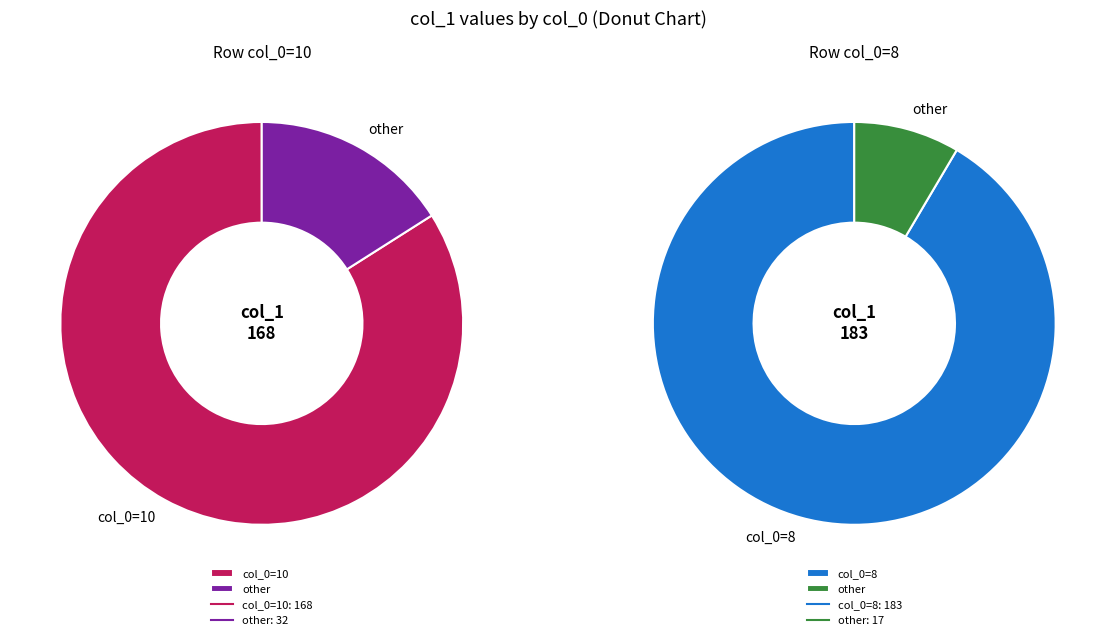

To the nearest percent, what portion does 10 represent?

48%